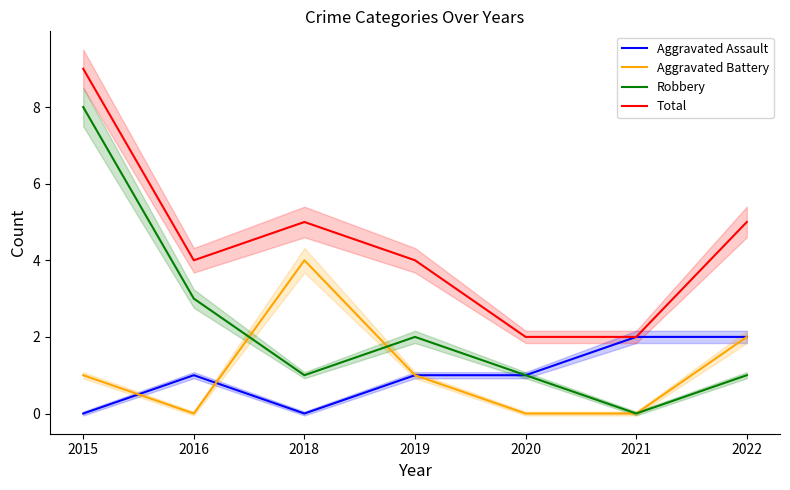

Where is the first local maximum for Aggravated Battery?

2018